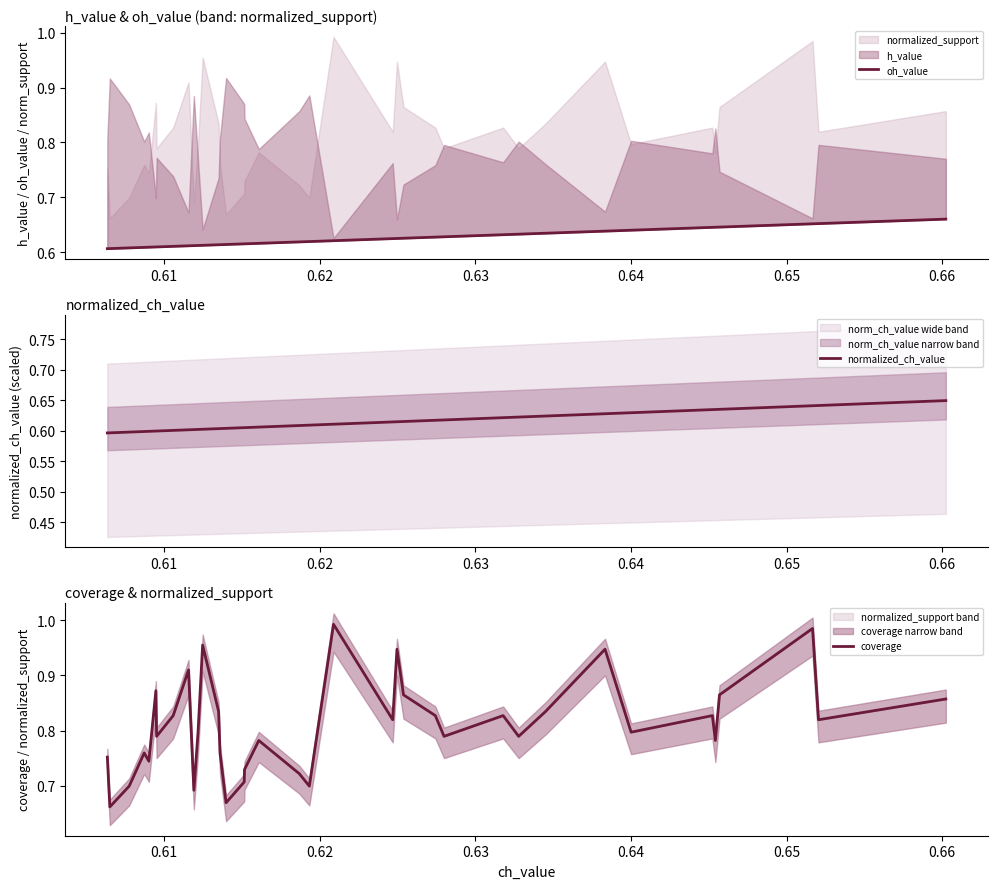

Which series has the largest total across all categories?

coverage